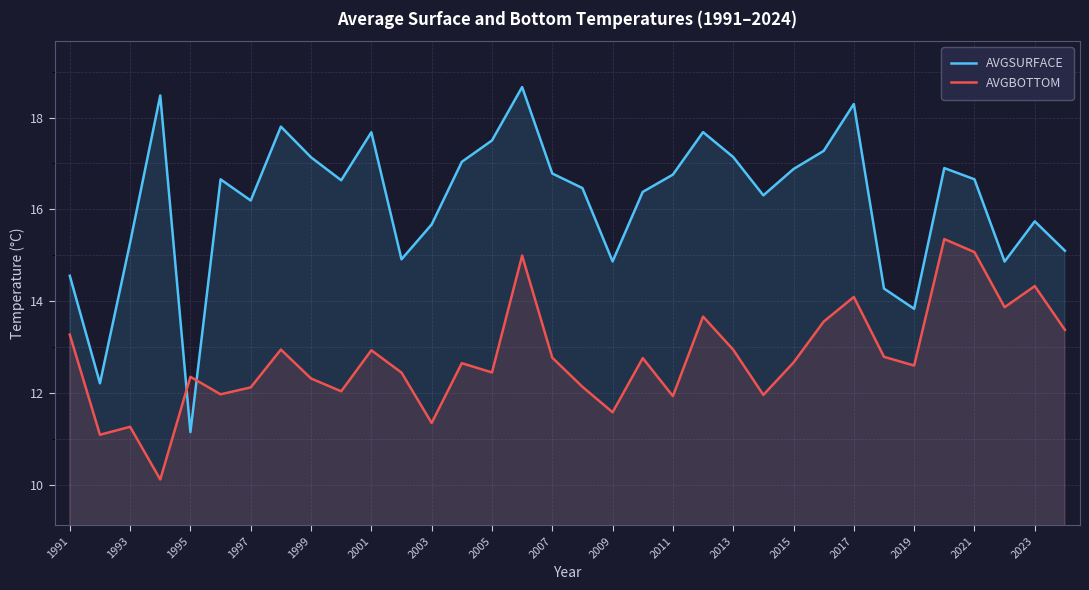

Does the chart display data point markers on the line(s)?

No